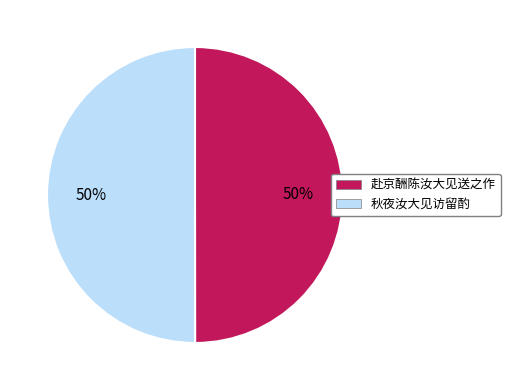

Count the number of slices in the pie.

2